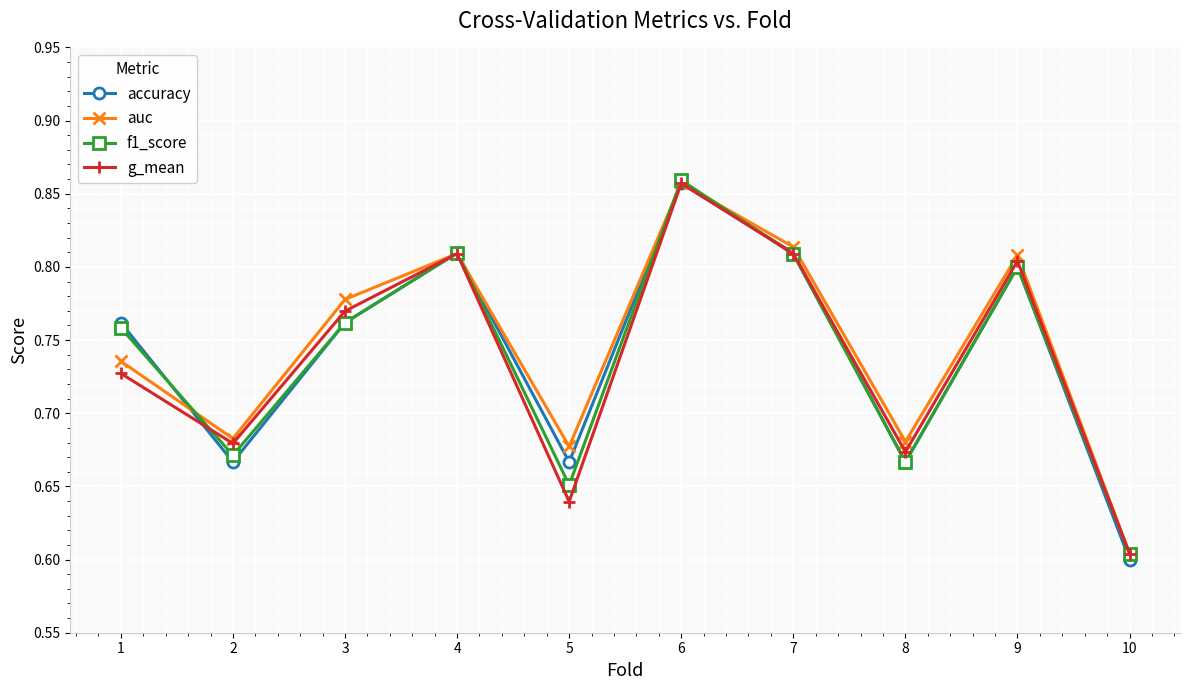

What are all the series names shown in the legend?

accuracy, auc, f1_score, g_mean